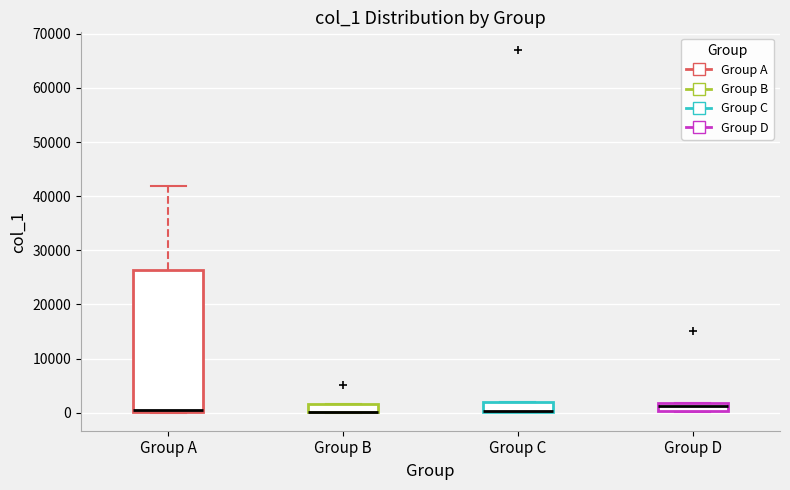

Where is the lower edge of the box for Group B on the y-axis? The values are not printed on the chart, so give them approximately, as read against the axis.

0